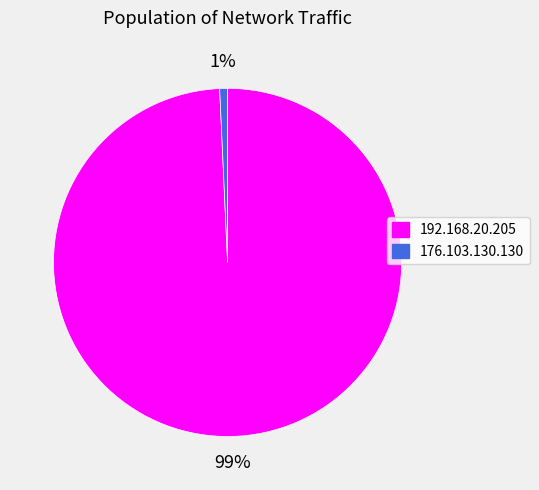

Which category accounts for the majority?

192.168.20.205